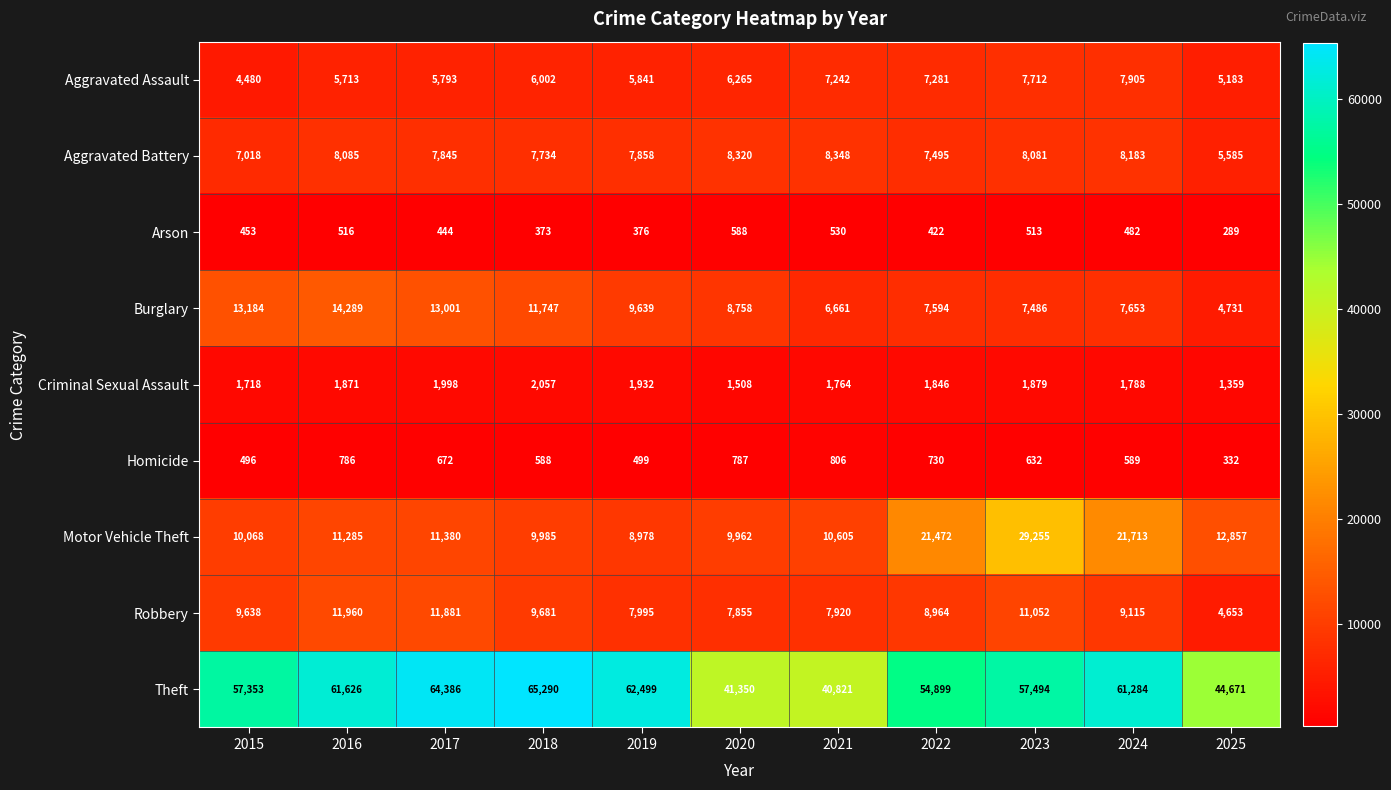

Where does the Burglary series first go above 8758?

2015